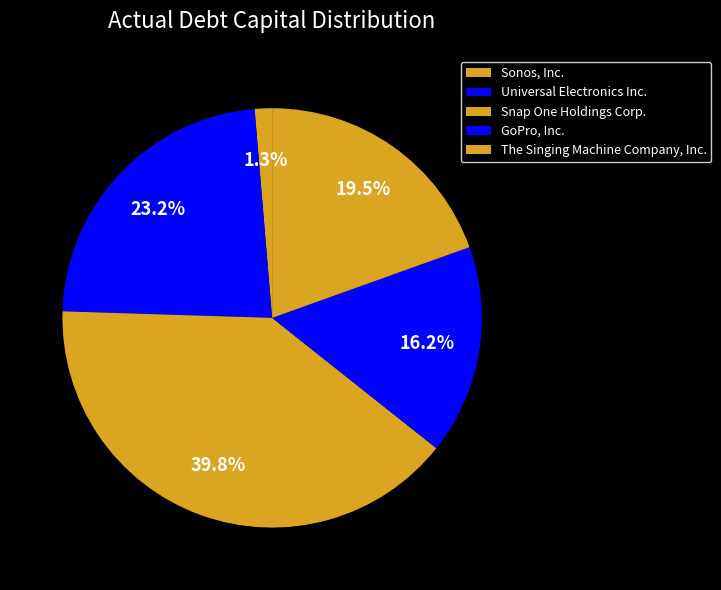

True or false: Sonos, Inc. accounts for 1% of the total.

True